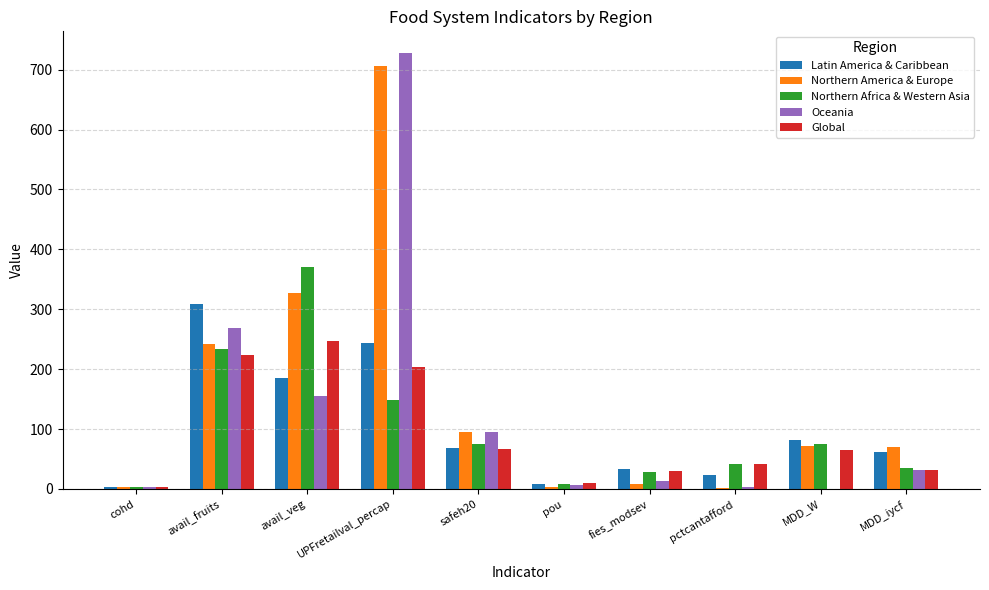

Is the value of Global at cohd greater than the value of Northern Africa & Western Asia at UPFretailval_percap?

No